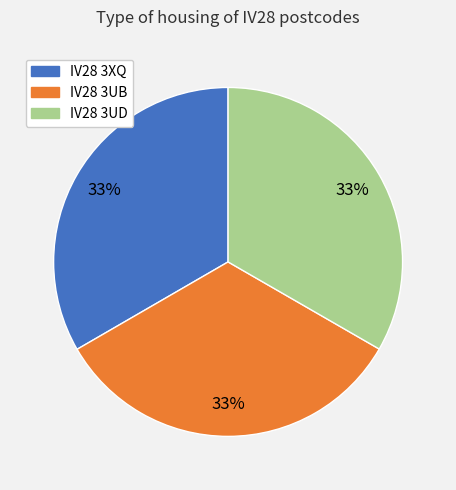

Does IV28 3UB account for over 50% of the chart?

No